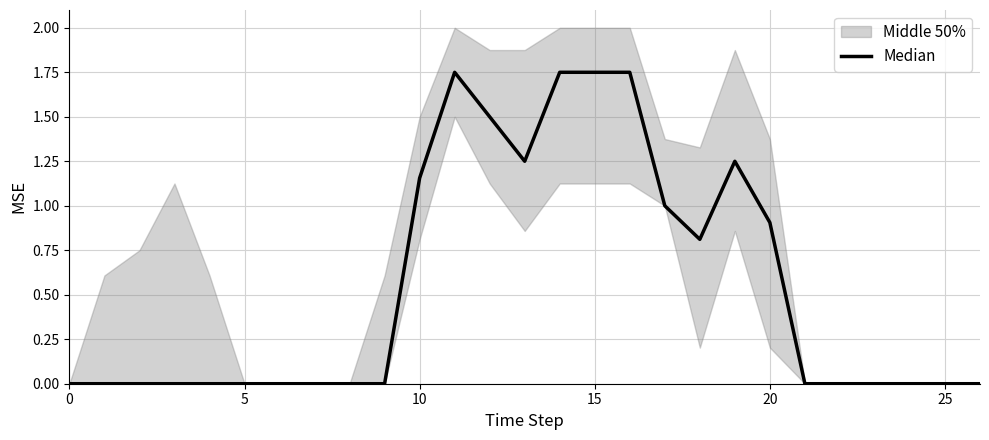

How many points are higher than both their immediate neighbors (excluding endpoints)?

2